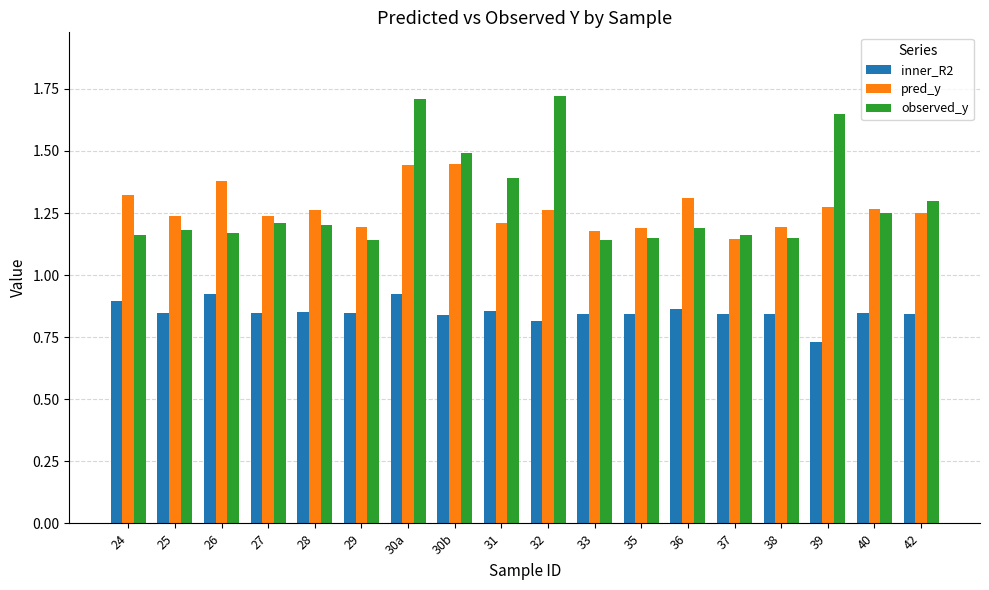

What is the difference between the highest and lowest values at 27?

0.4